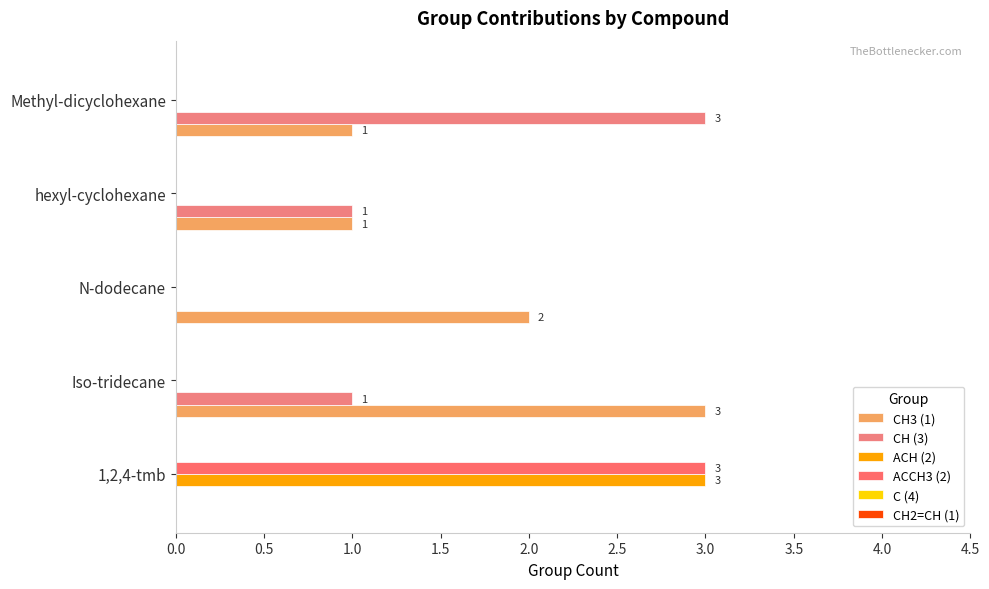

What is the label of the 1st bar from the right?

2.0